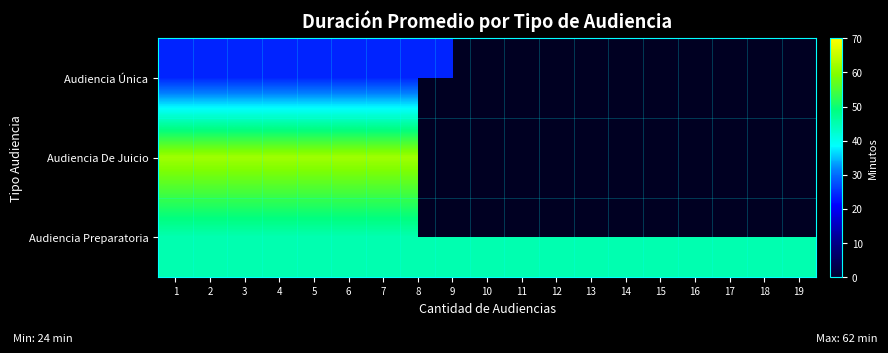

Rank the series by their average value, from highest to lowest.

Audiencia Única, Audiencia De Juicio, Audiencia Preparatoria